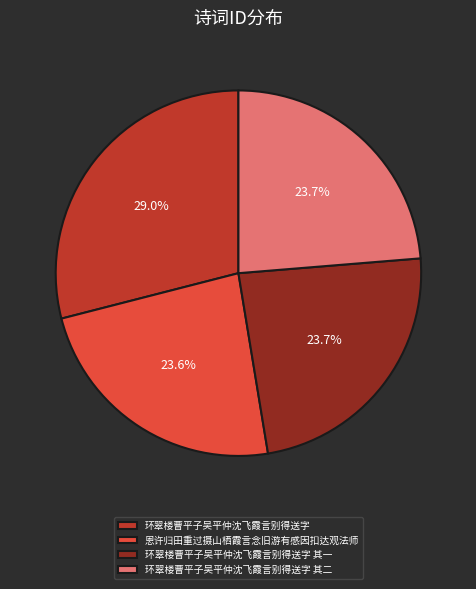

What percentage is the 恩许归田重过摄山栖霞言念旧游有感因扣达观法师 slice, to the nearest percent?

24%